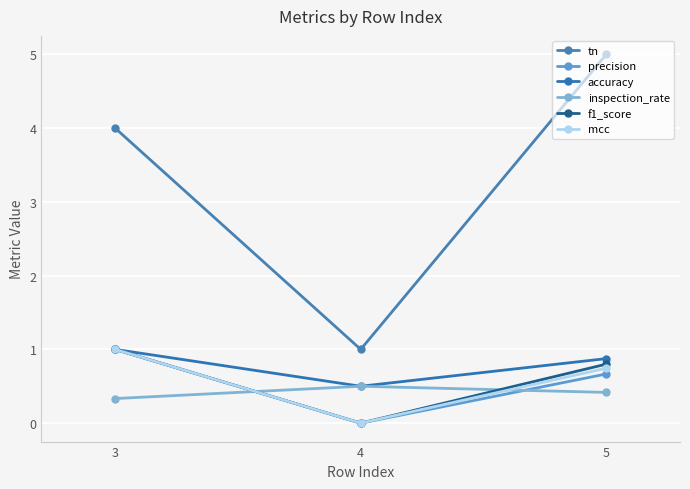

What value does the inspection_rate series have at 3?

0.3